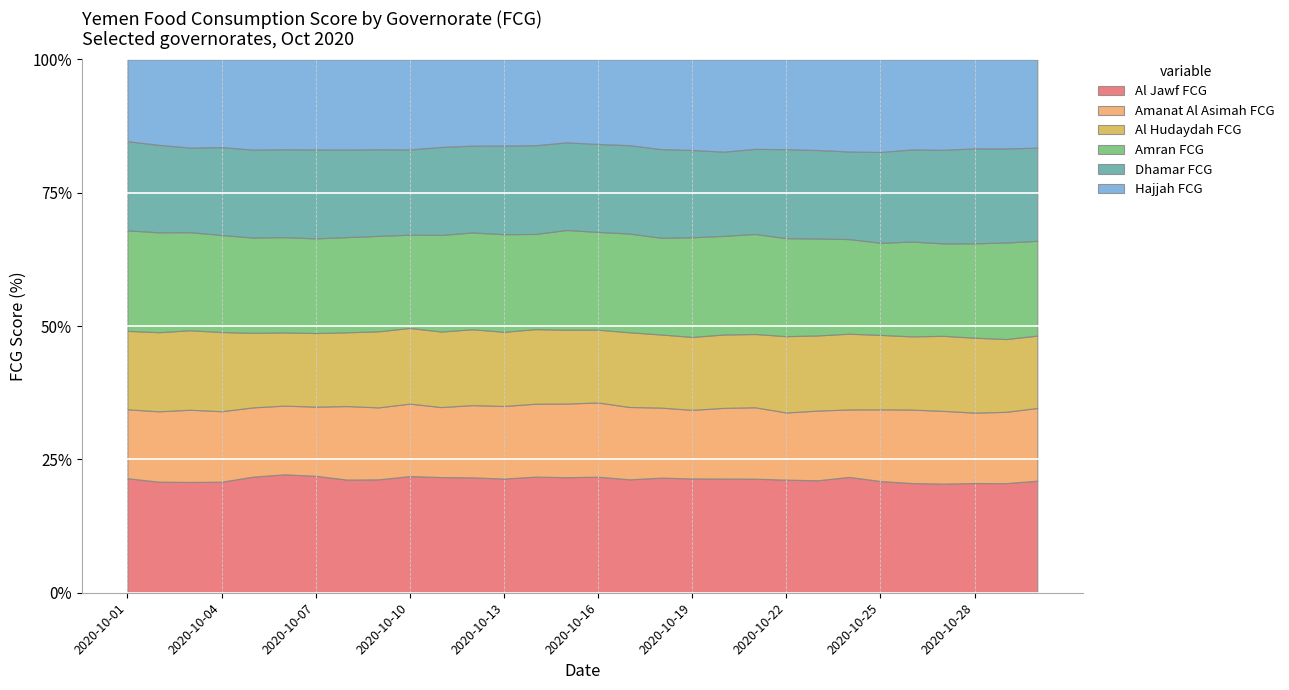

Which series has the widest spread of values?

Dhamar FCG